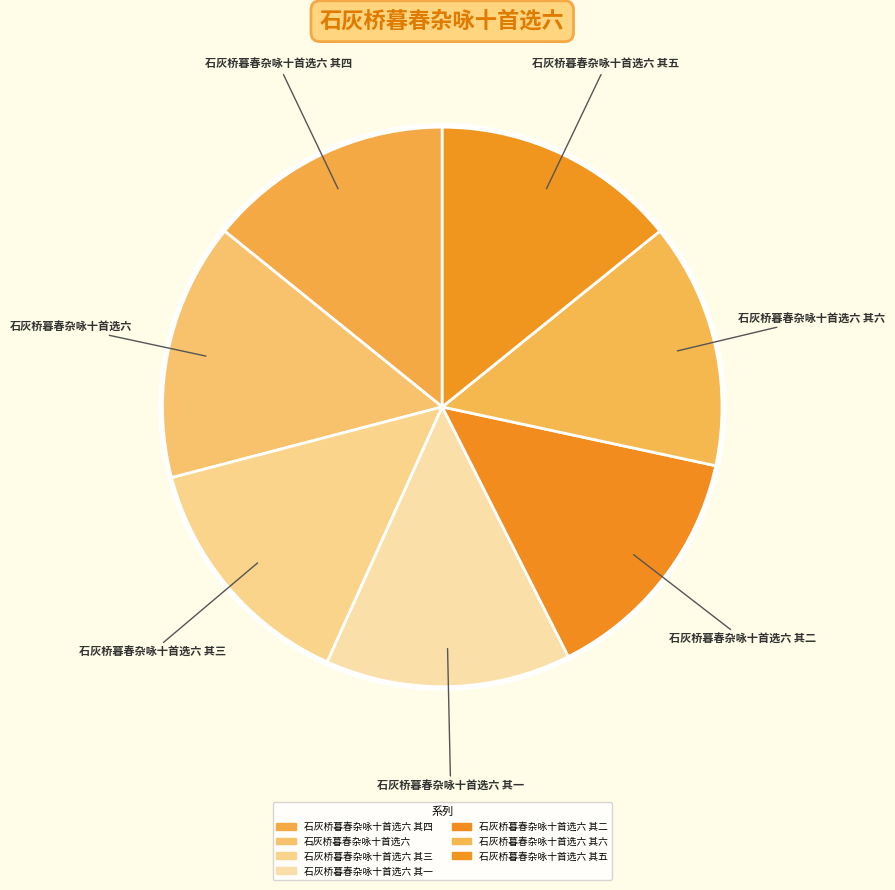

How many slices are in this pie chart?

7